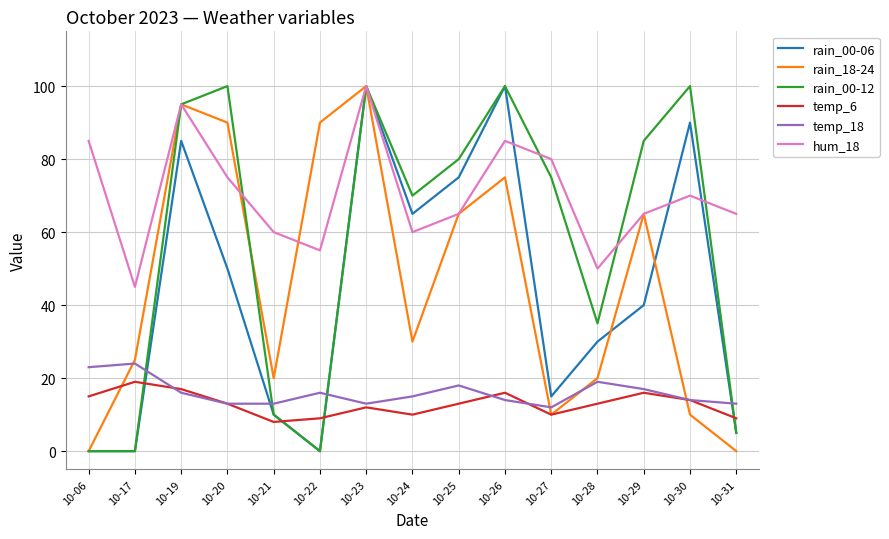

Is the value of rain_00-06 at 10-30 greater than the value of temp_18 at 10-29?

Yes